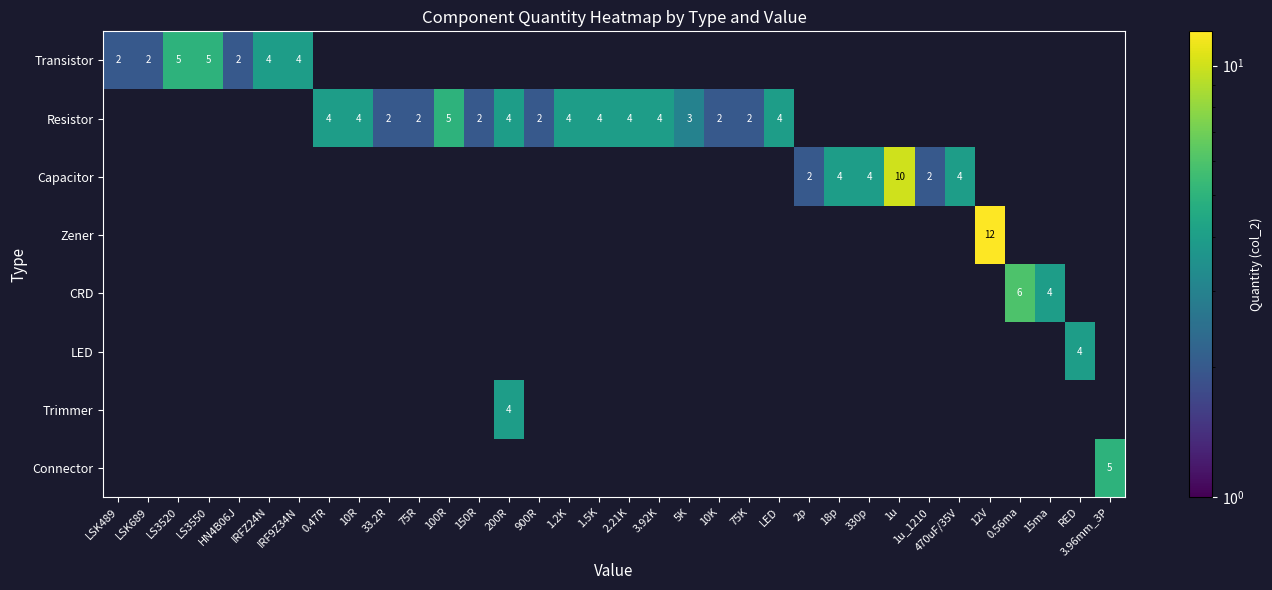

Count the number of categories in the chart.

34